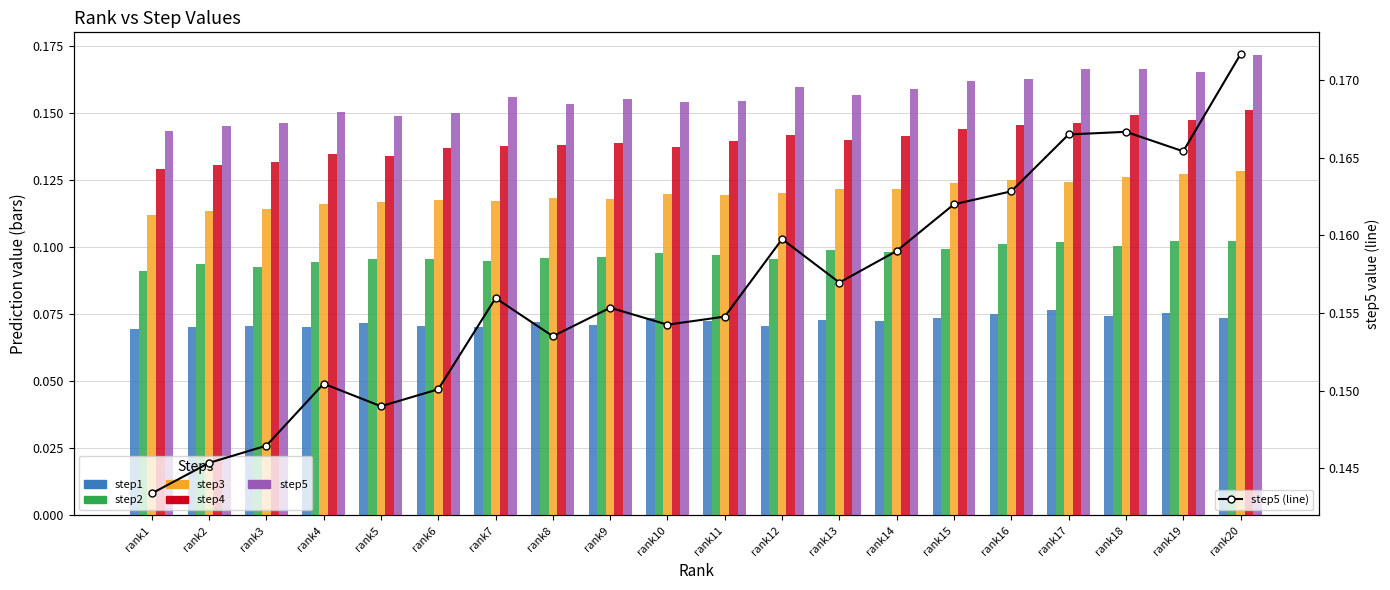

What is the value of the step1 bar at the 15th from the left?

0.1